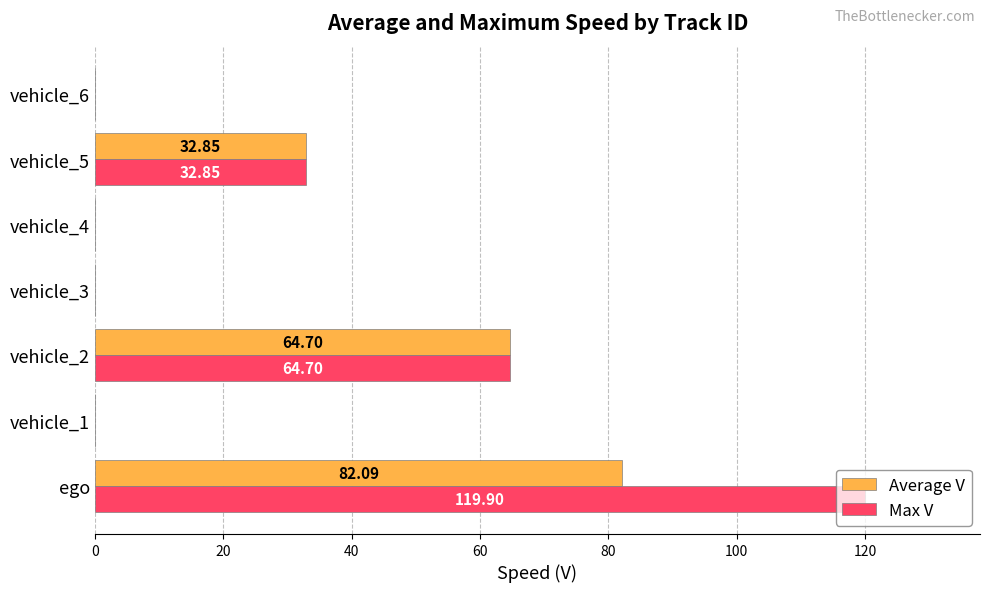

What are all the series names shown in the legend?

Average V, Max V